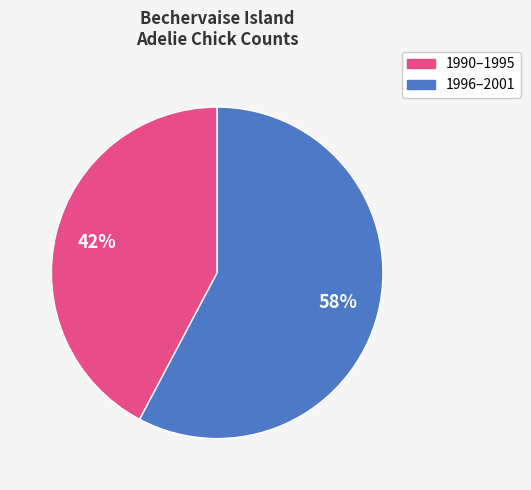

To the nearest percent, what is the average slice percentage?

50%